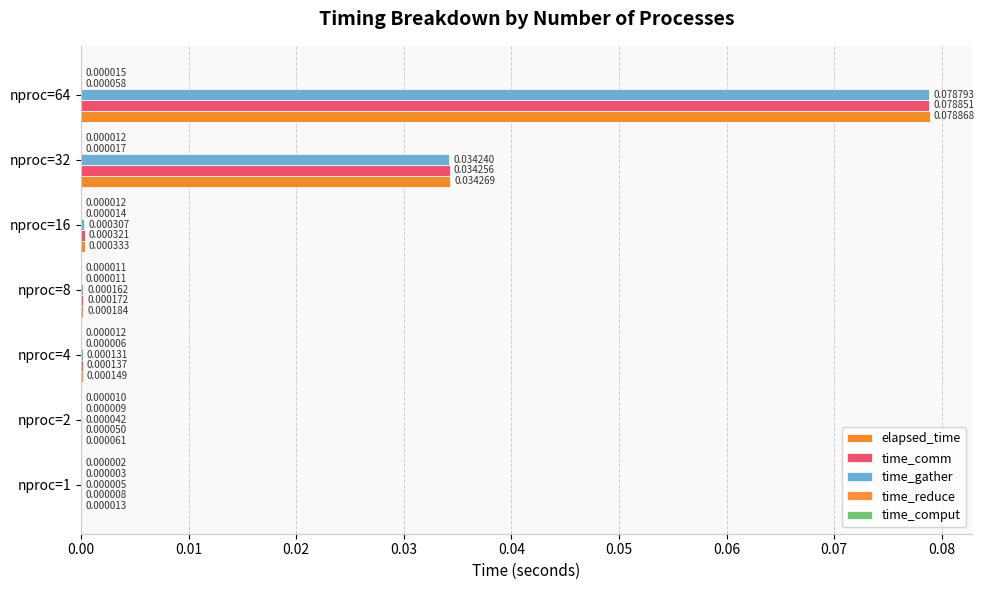

How many data points does each series have?

7